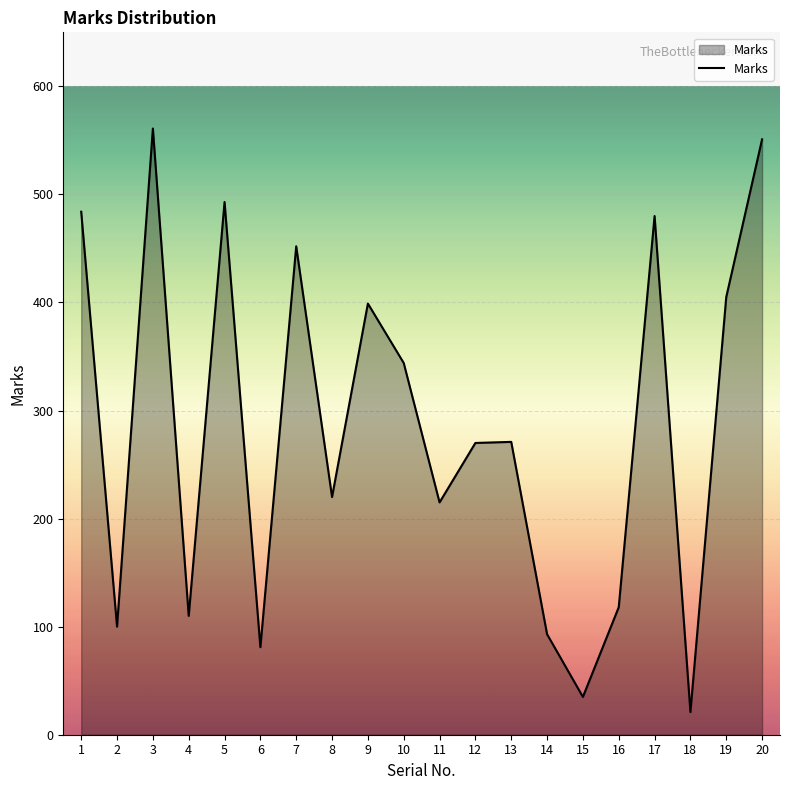

Between 19 and 1, which is larger?

1